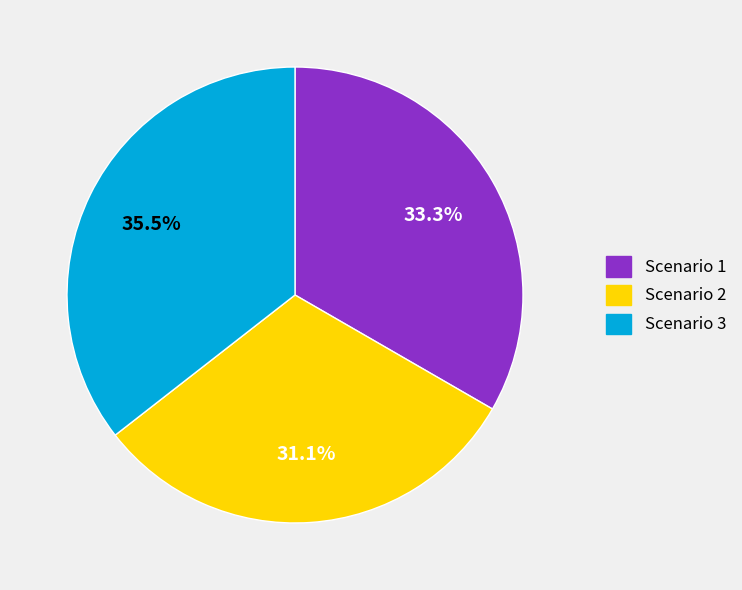

To the nearest percent, what is the difference between the largest and smallest slice percentages?

4%